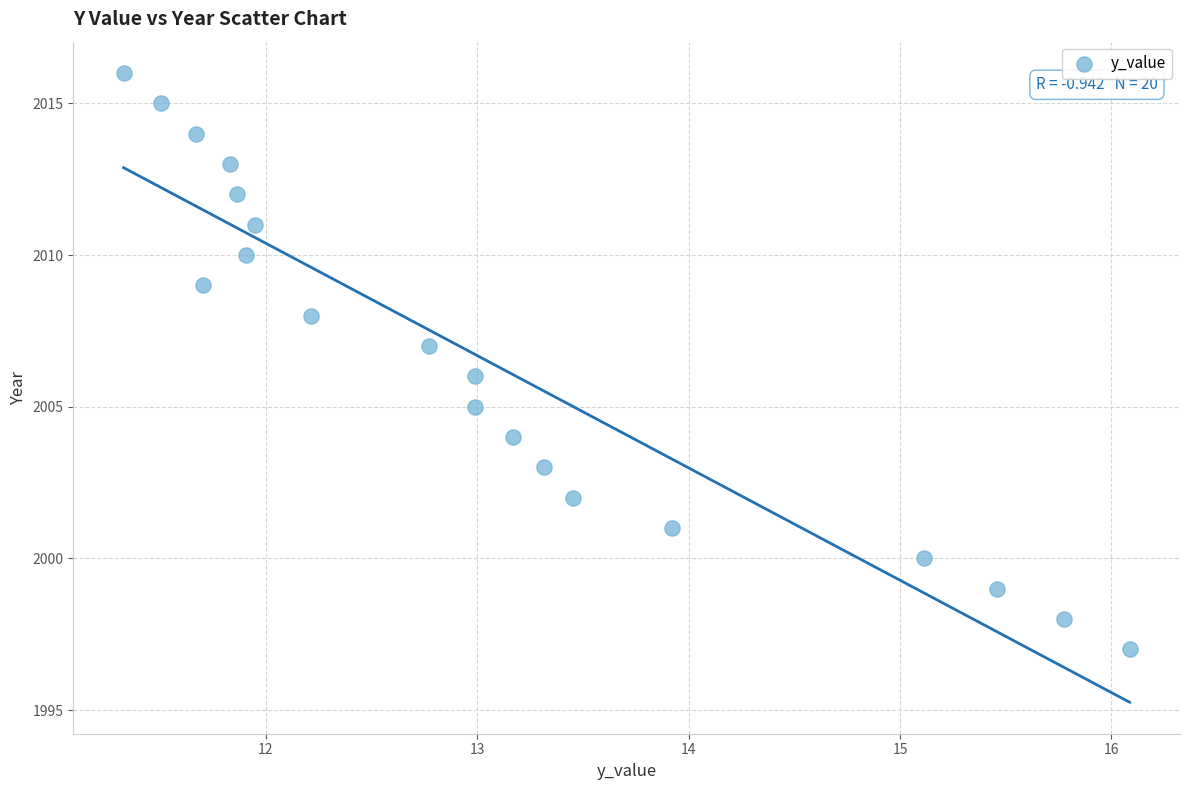

What is the range of Y values (max minus min)?

19